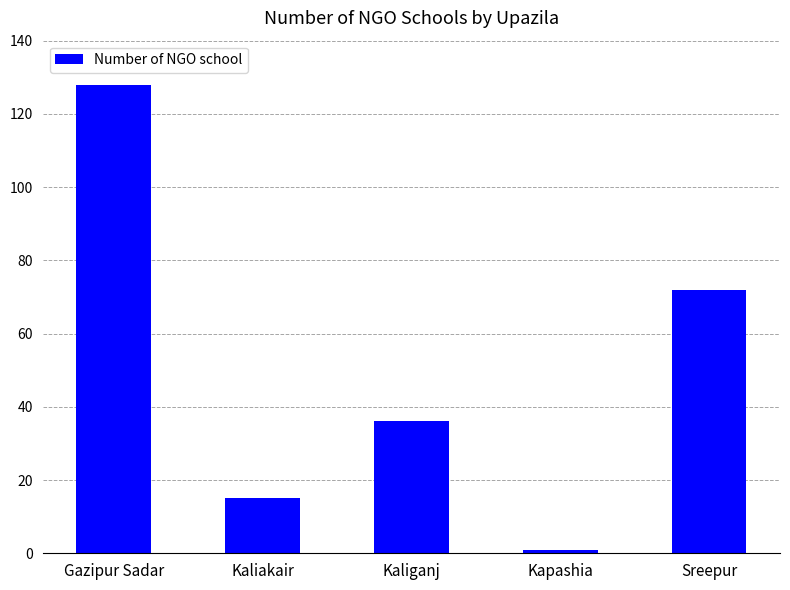

Rank the categories by value from highest to lowest.

Gazipur Sadar, Sreepur, Kaliganj, Kaliakair, Kapashia